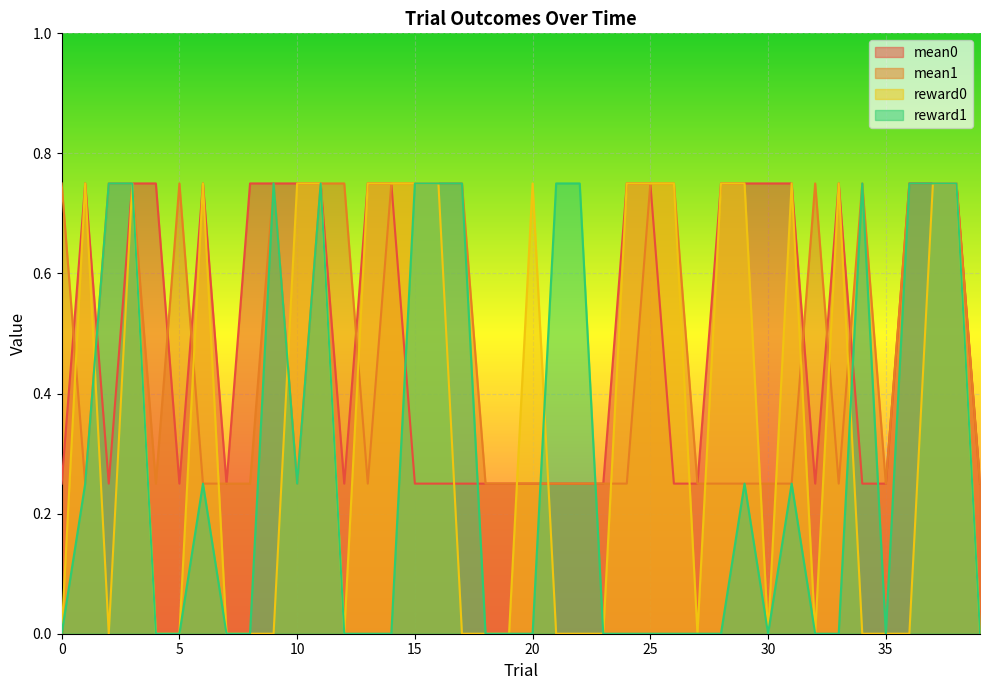

The mean0 series shows 0.2 at 0. True or false?

False